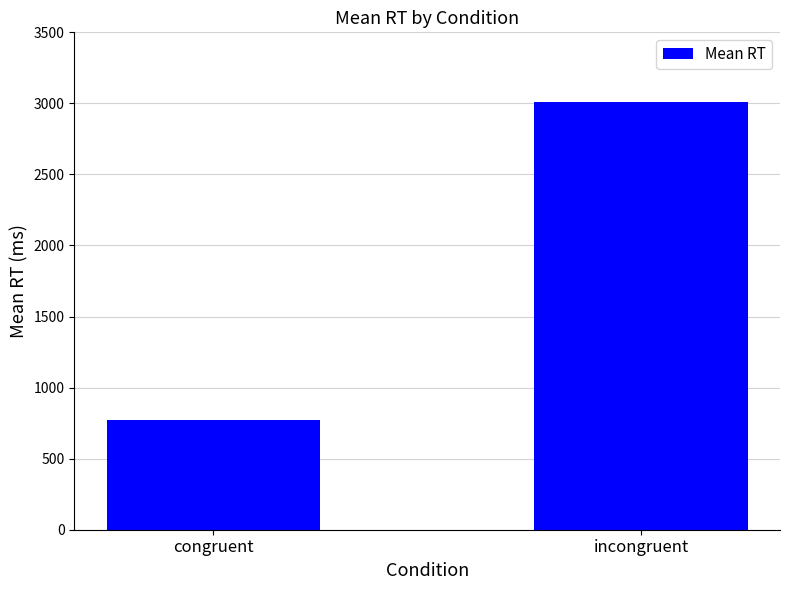

Does the chart contain any negative values?

No